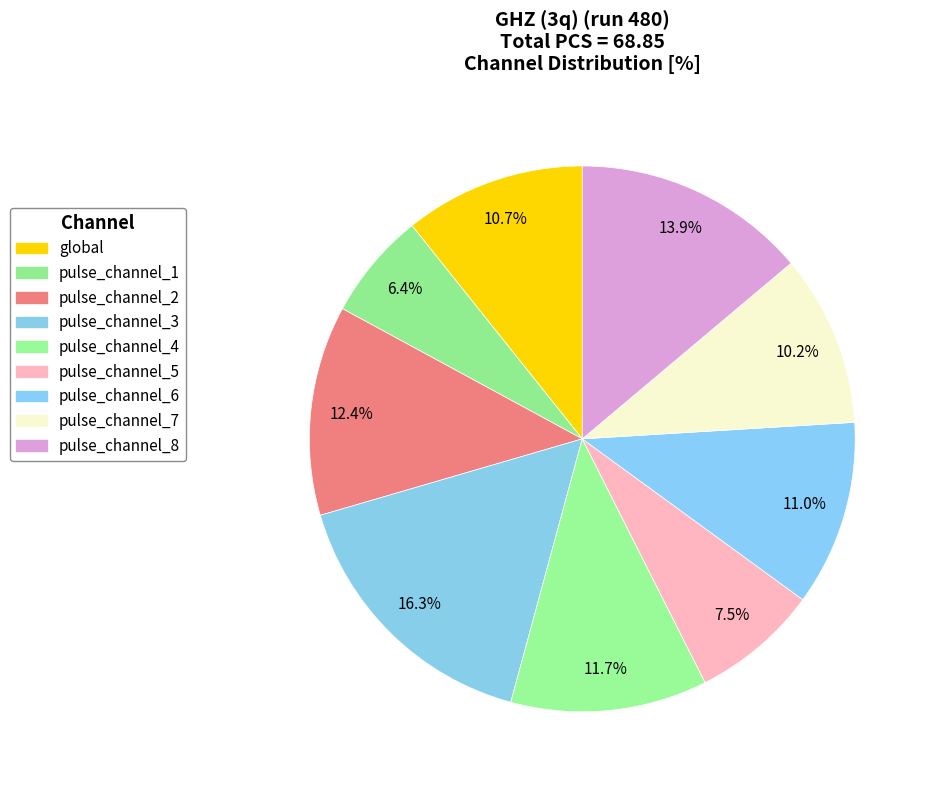

How many slices are in this pie chart?

9